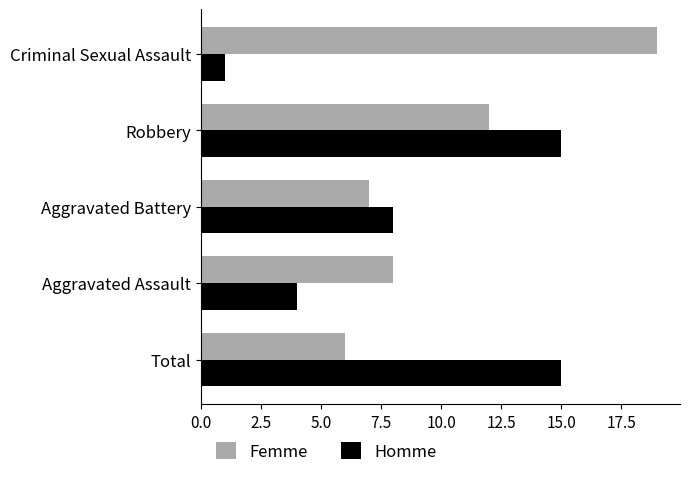

How many values in the Femme series are below 8?

2